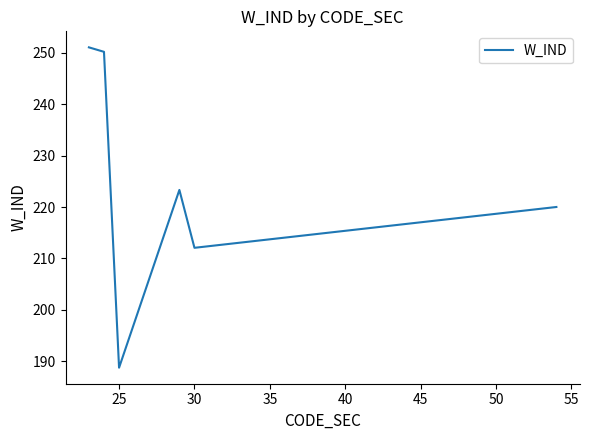

What is the minimum value shown in the chart?

188.8